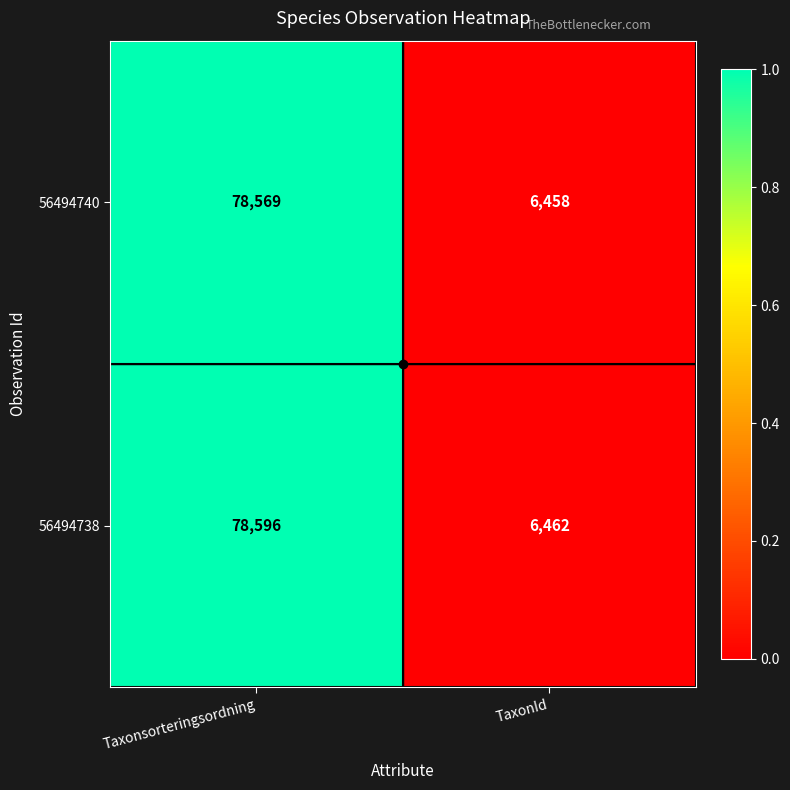

List the series in order of their peak value, lowest first.

56494740, 56494738